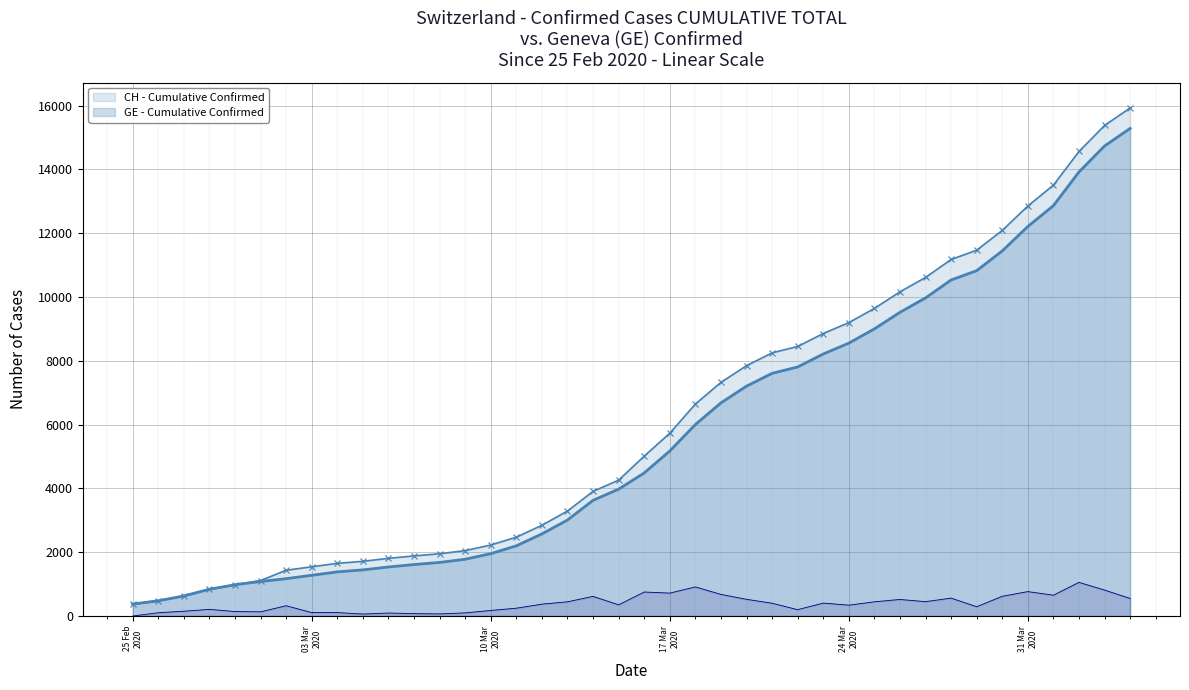

At which label does GE - Cumulative Confirmed reach its minimum?

25 Feb
2020